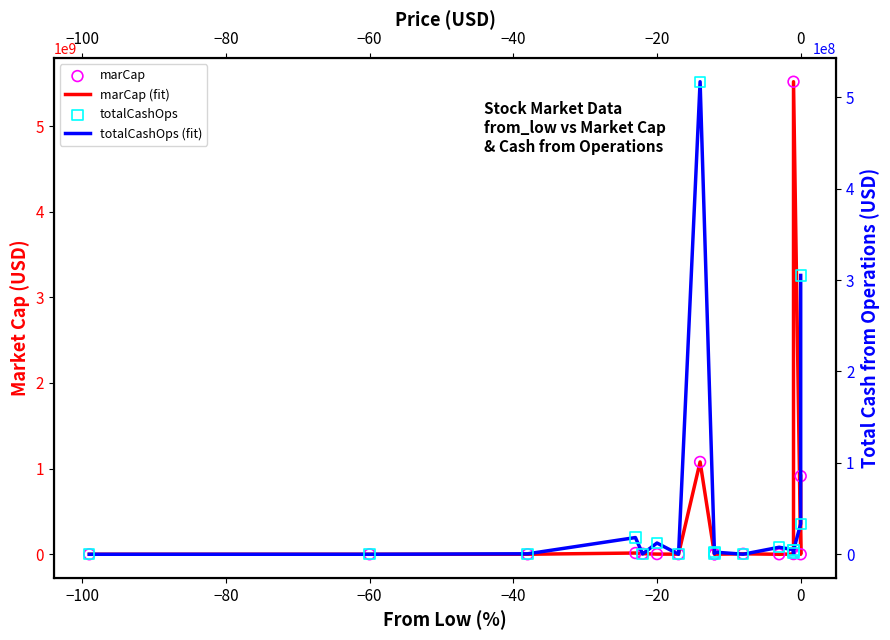

What are all the series names shown in the legend?

marCap (fit), marCap, totalCashOps (fit), totalCashOps